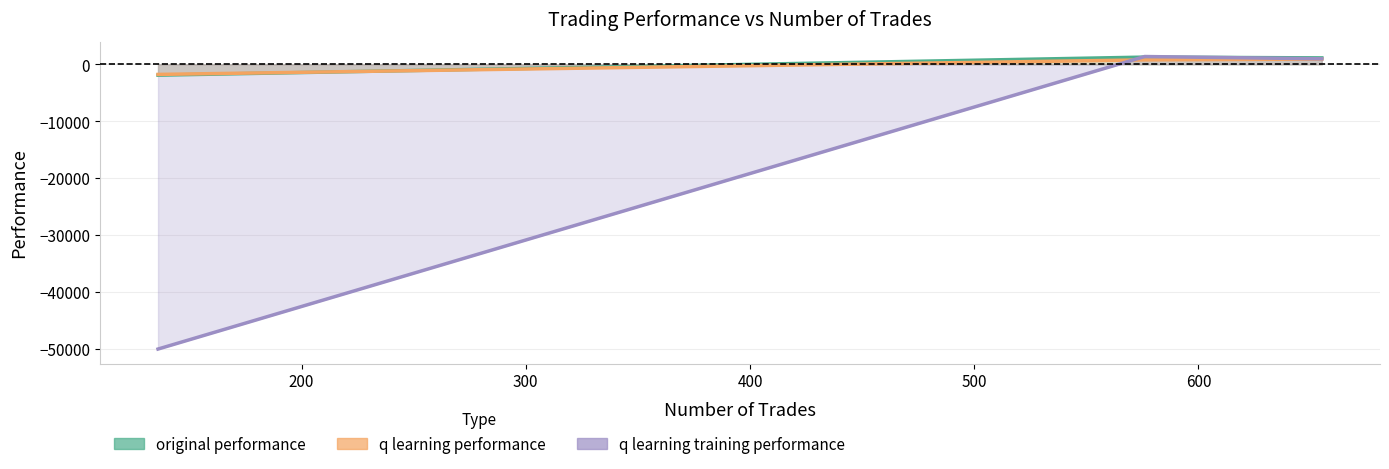

Reading right to left, list all the values displayed in this chart.

original performance: 1131.3	1267.1	-1905.2
q learning performance: 912.3	781.9	-1771.9
q learning training performance: 969.5	1370.2	-50000.0